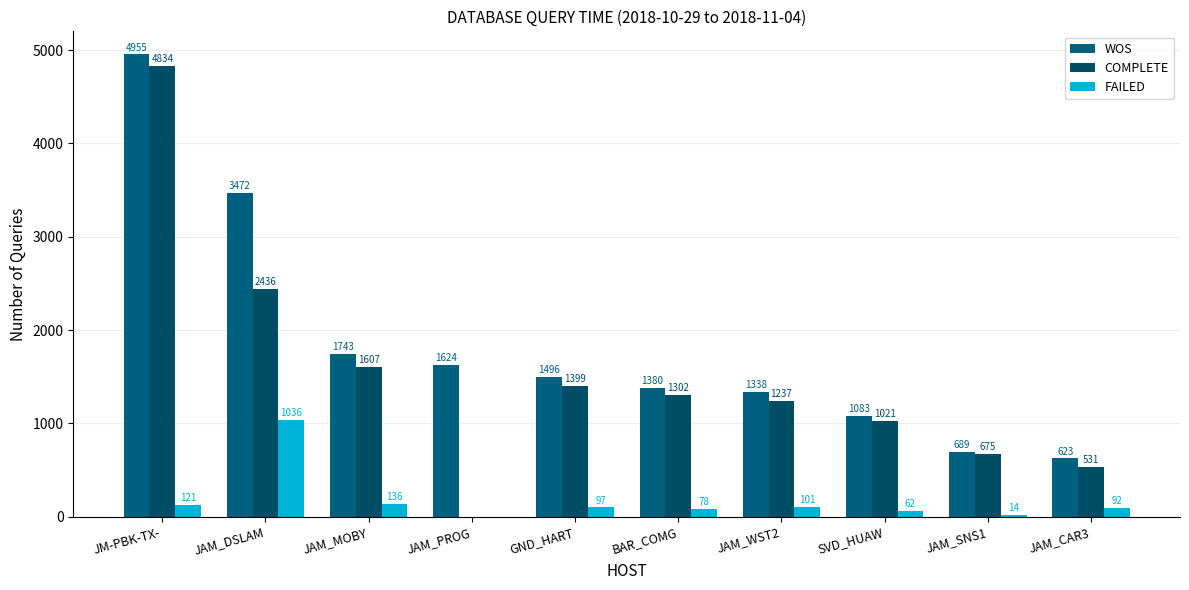

The FAILED series shows -433 at JAM_PROG. True or false?

False